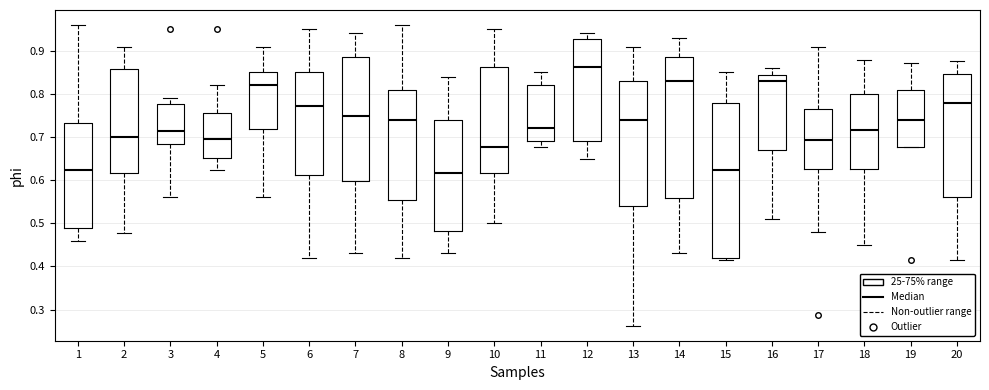

Where does the median line of the box at x = 11 sit on the y-axis? The values are not printed on the chart, so give them approximately, as read against the axis.

0.72